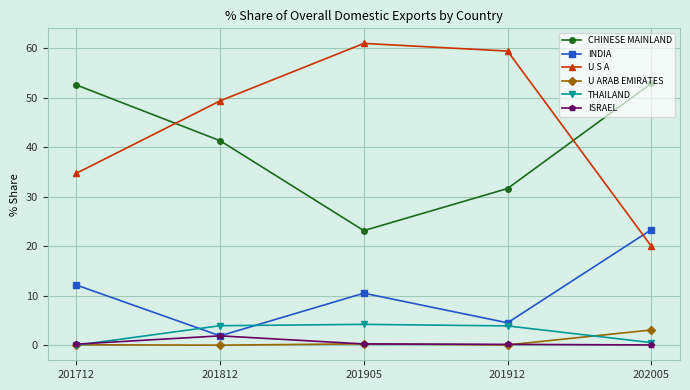

What is the greatest value displayed?

61.0